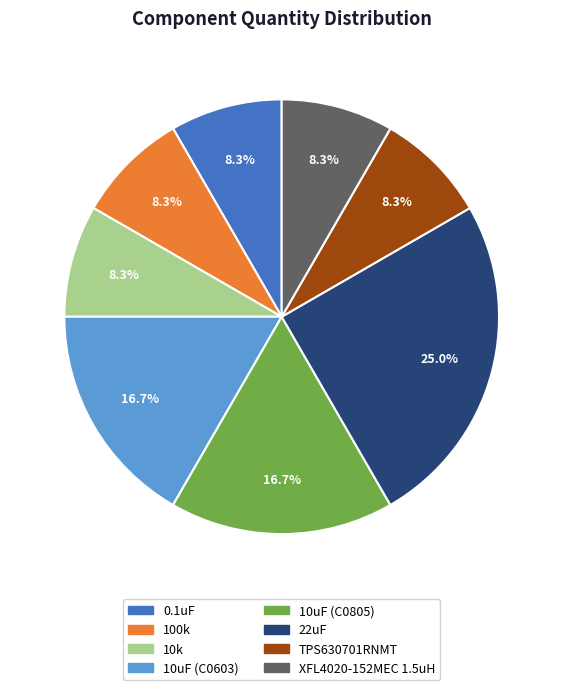

What percentage do 10uF (C0603) and XFL4020-152MEC 1.5uH together represent?

25.0%